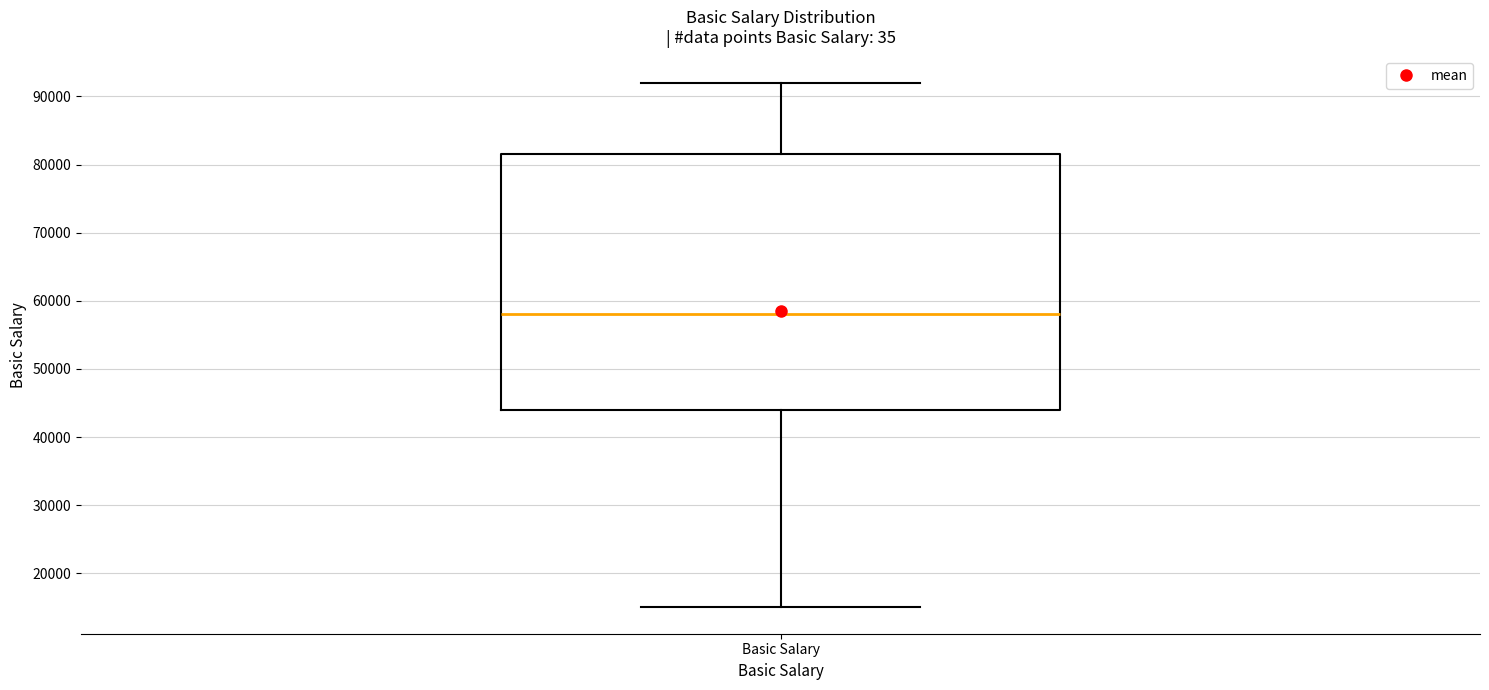

Where does the median line of the box for Basic Salary sit on the y-axis? The values are not printed on the chart, so give them approximately, as read against the axis.

58000